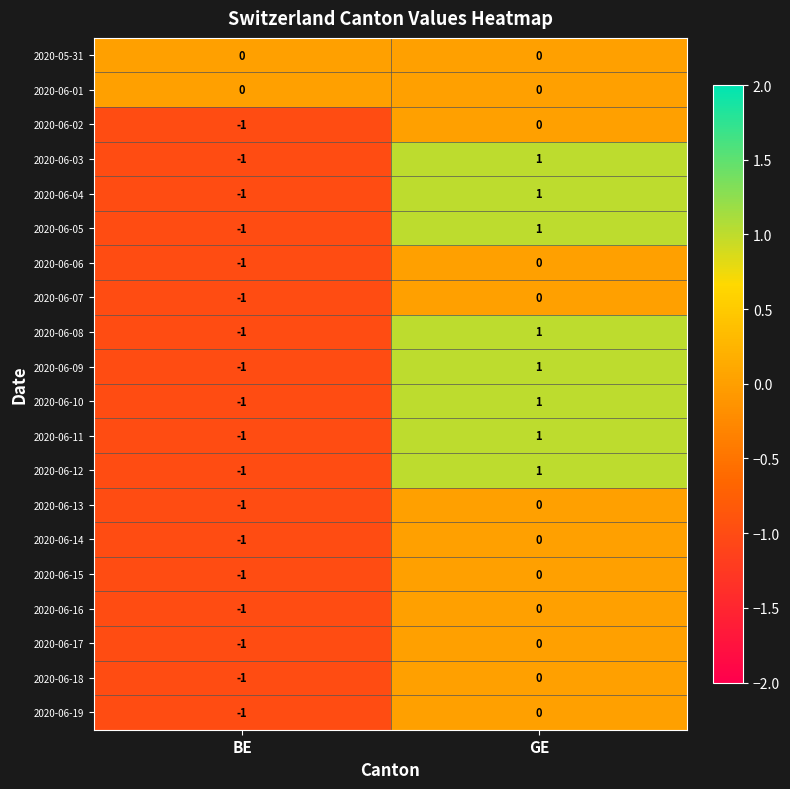

Where is 2020-06-11 nearest to the value 0?

BE